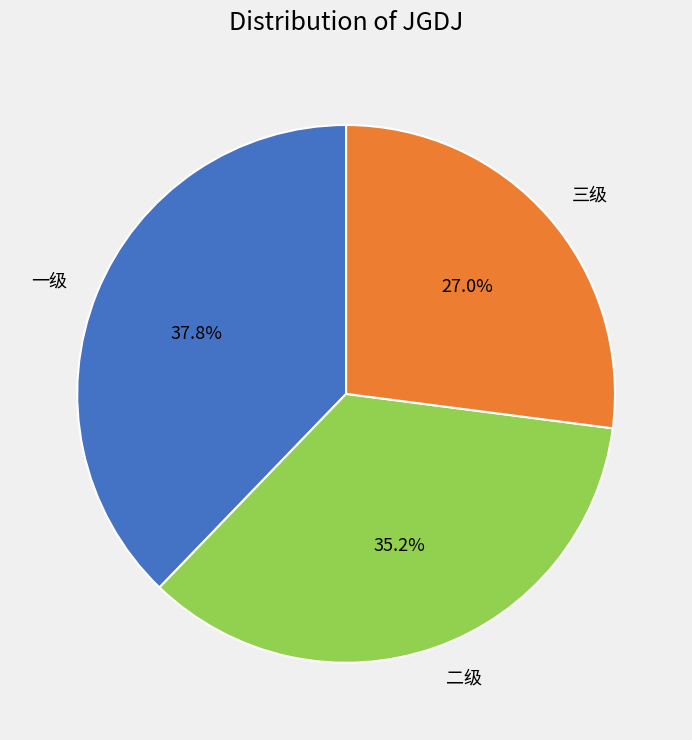

Rank the categories by value from lowest to highest.

三级, 二级, 一级